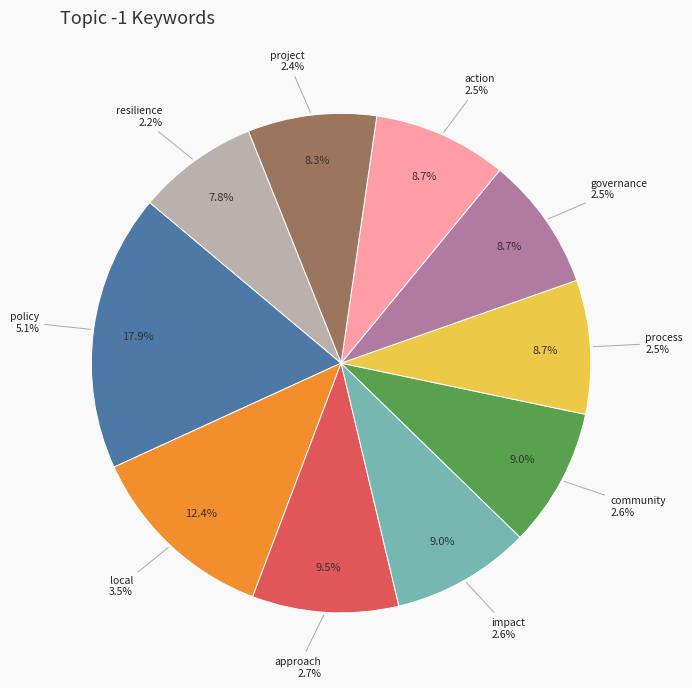

Rank the categories by value from highest to lowest.

policy, local, approach, impact, community, process, governance, action, project, resilience